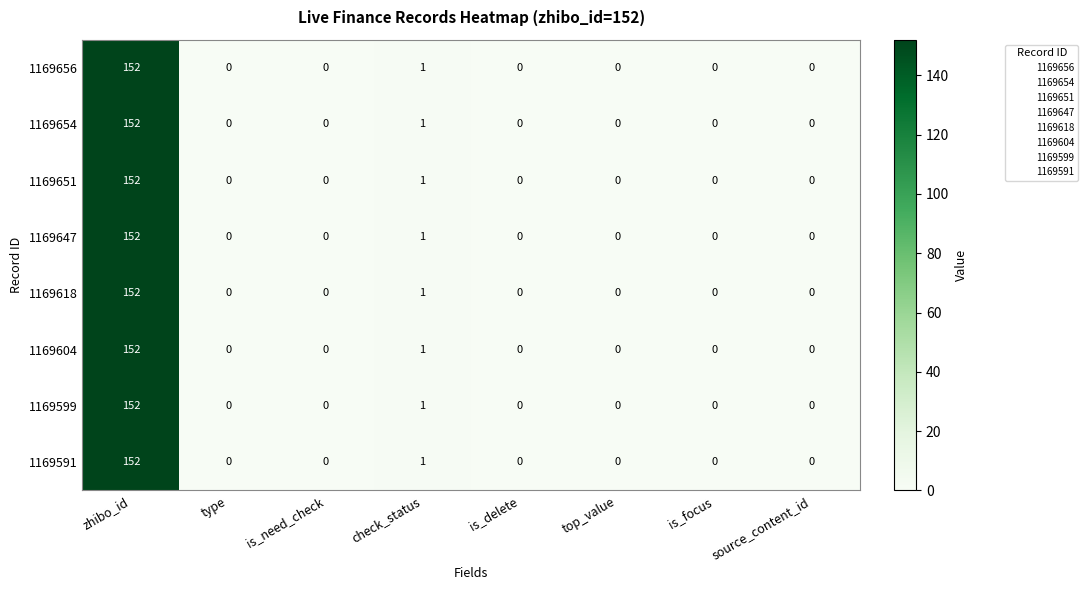

What is the average value of the 1169618 series?

19